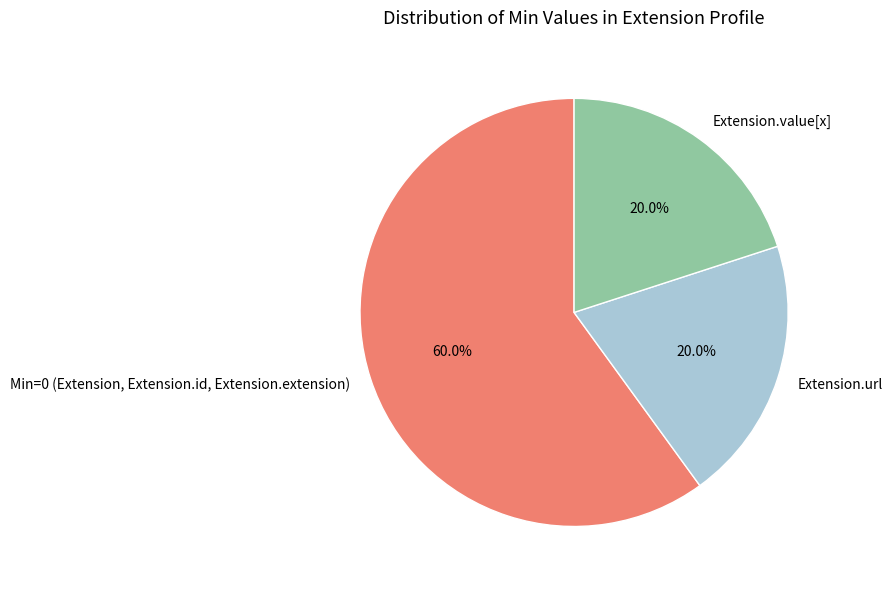

Which slice represents more than half of the pie?

Min=0 (Extension, Extension.id, Extension.extension)